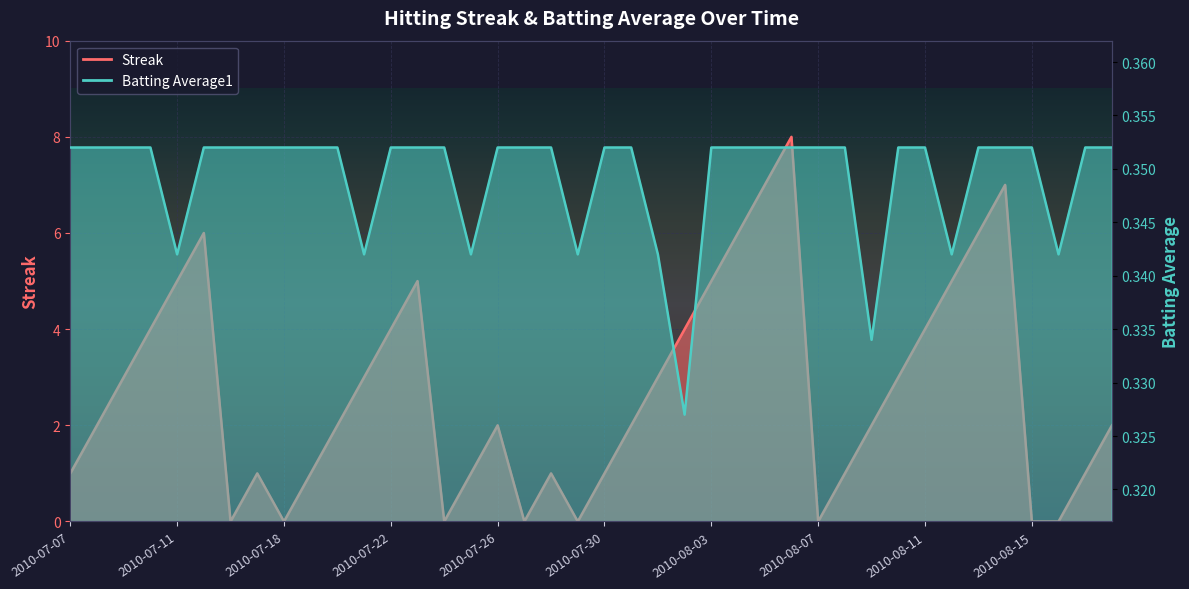

Rank the series by their maximum value, from highest to lowest.

Streak, Batting Average1